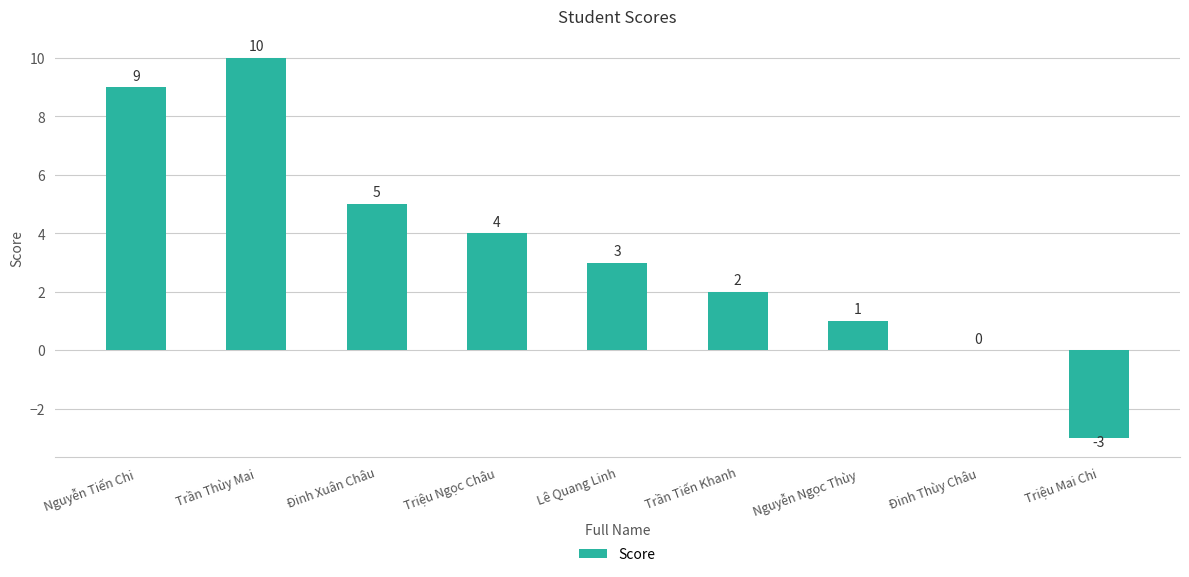

What is the sum of the values at Trần Thùy Mai and Lê Quang Linh?

13